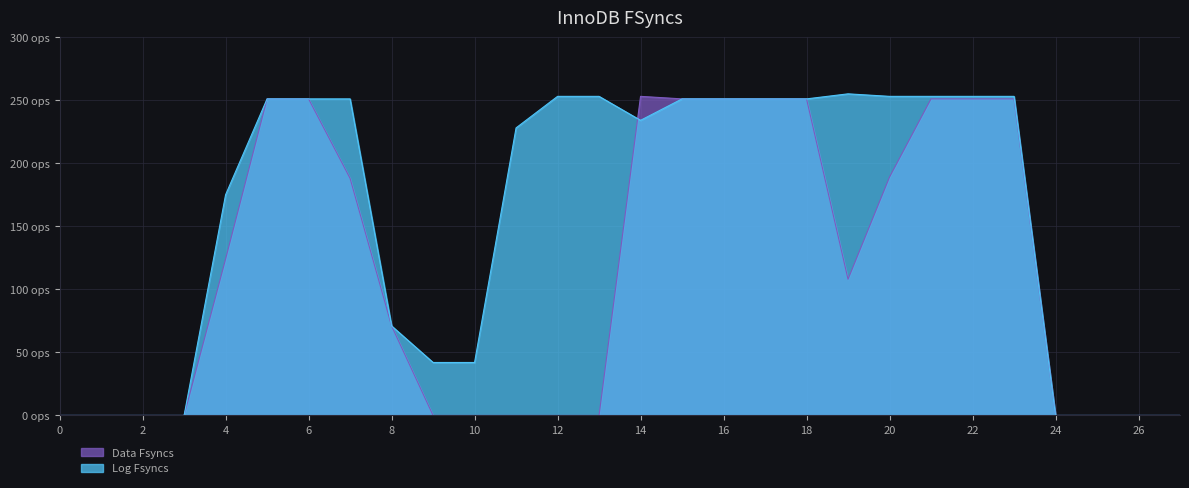

Where is the first local minimum for Data Fsyncs?

19